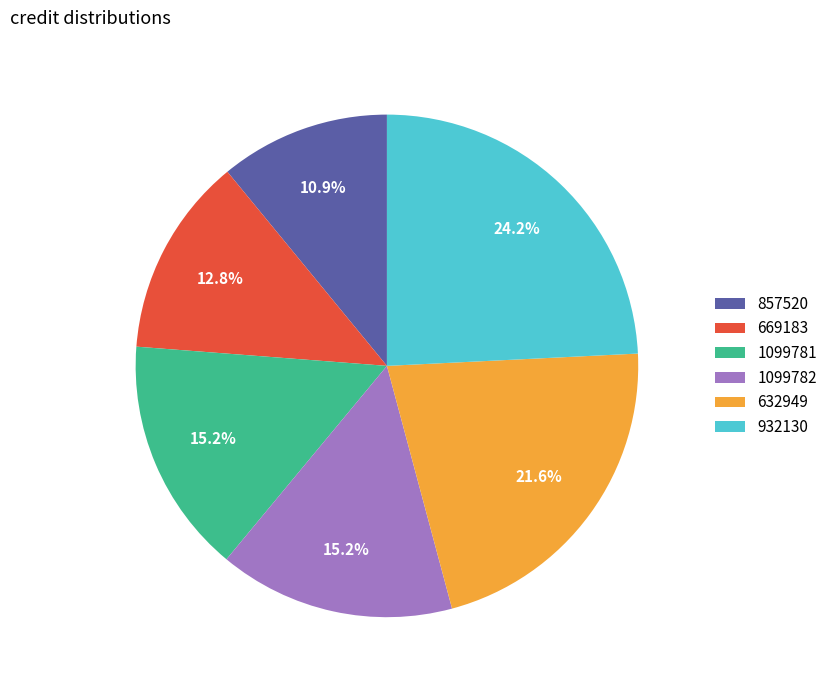

How many slices are in this pie chart?

6